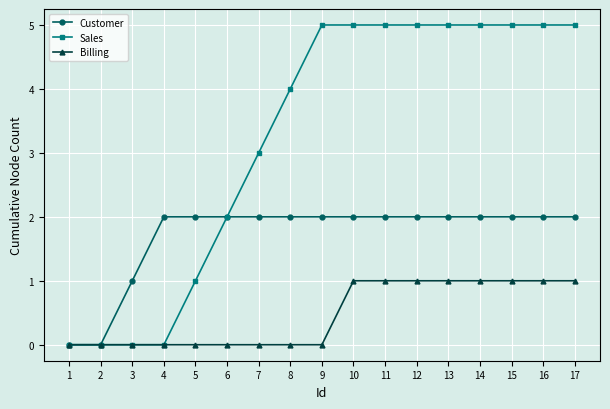

What is the maximum value shown in the chart?

5